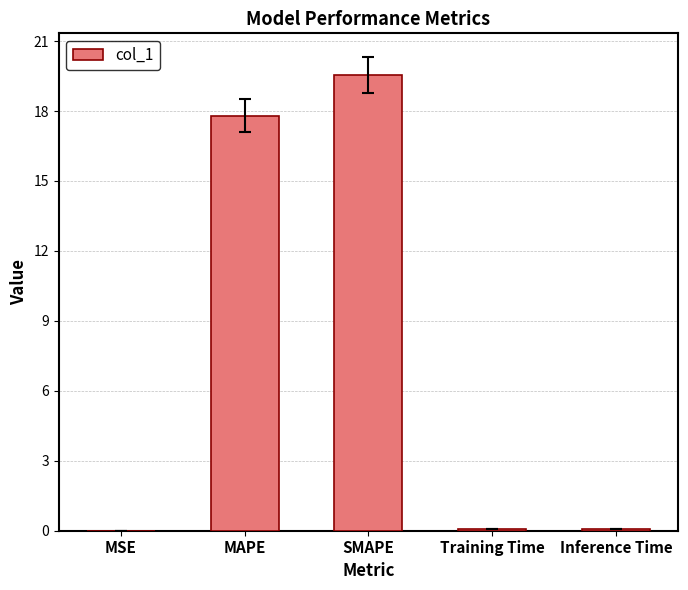

What is the maximum value shown in the chart?

19.5